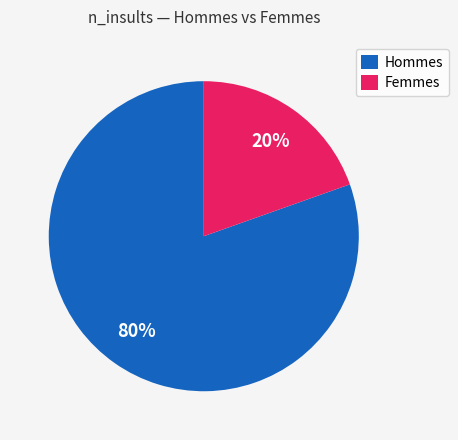

Count the number of slices in the pie.

2